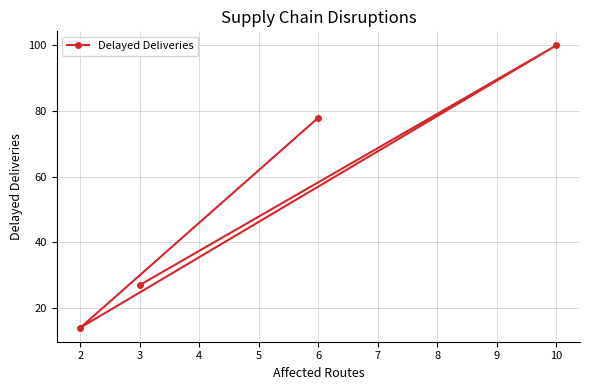

What is the difference between the maximum and minimum values?

86